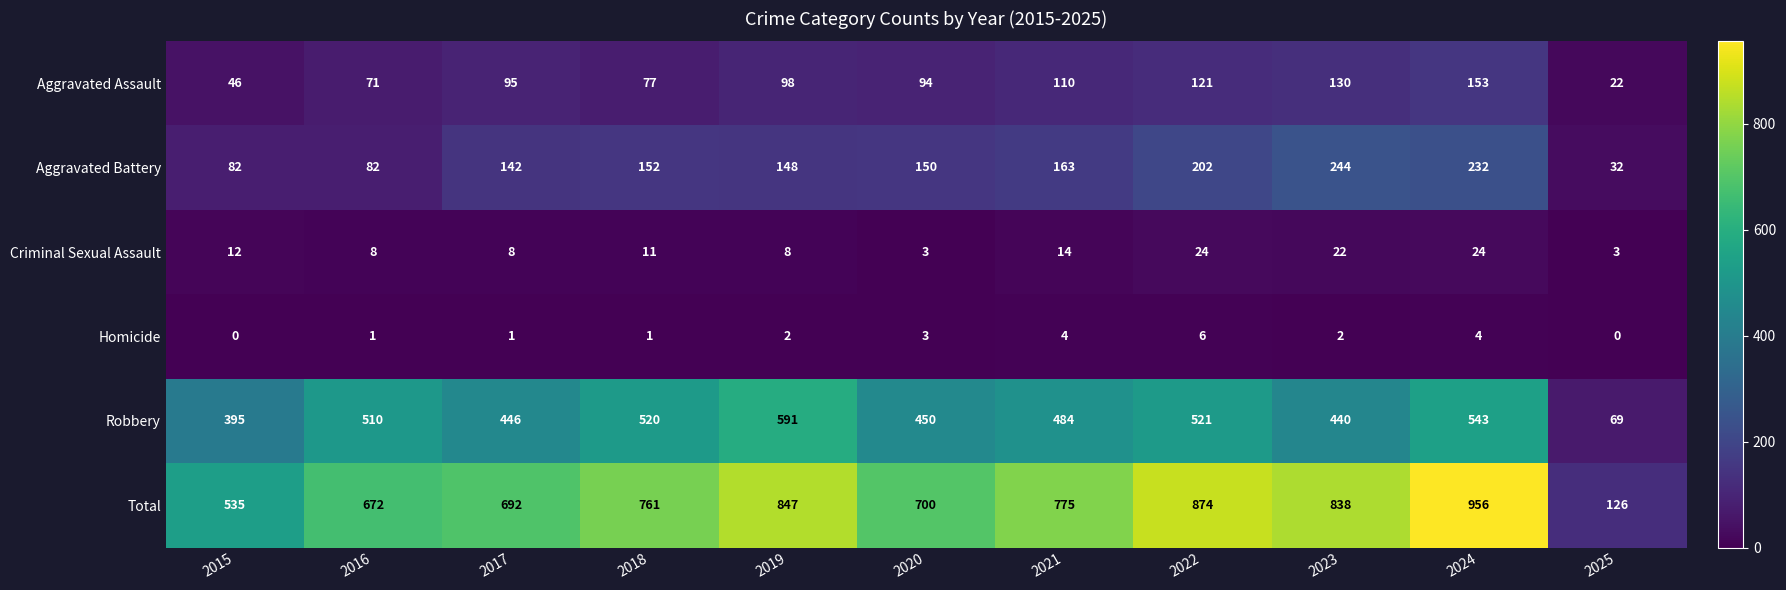

What is the sum of all Homicide values?

24